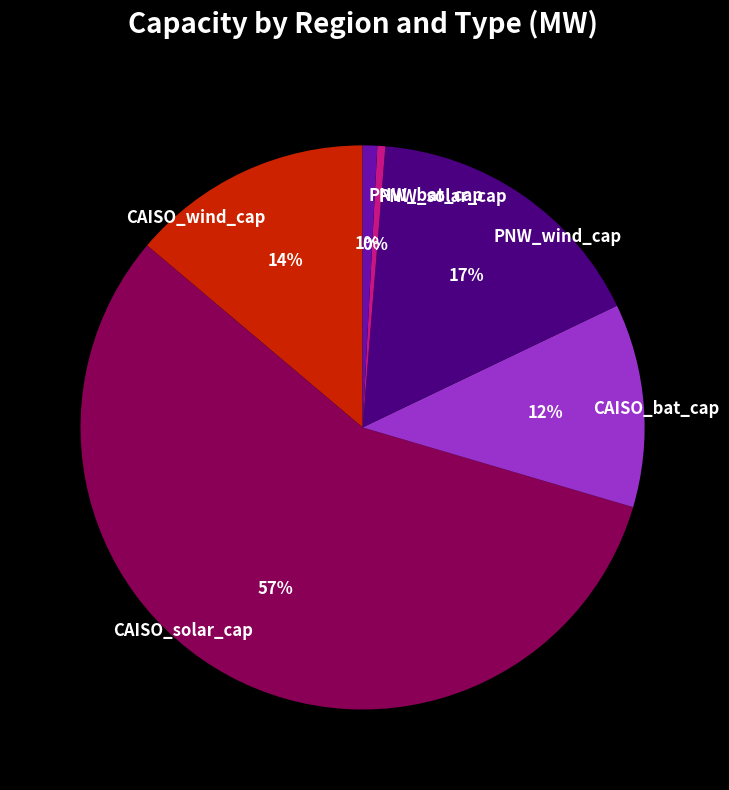

Is it true that PNW_solar_cap is 0% of the pie?

True